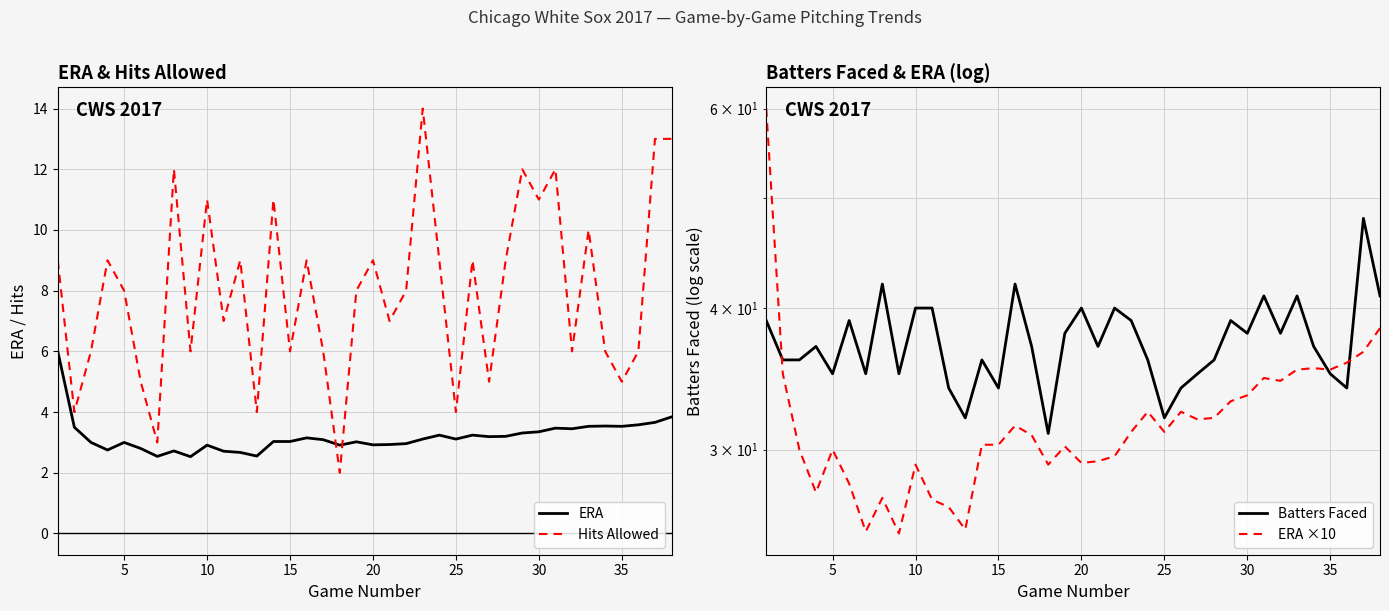

How many data points in Batters Faced are less than 37?

17